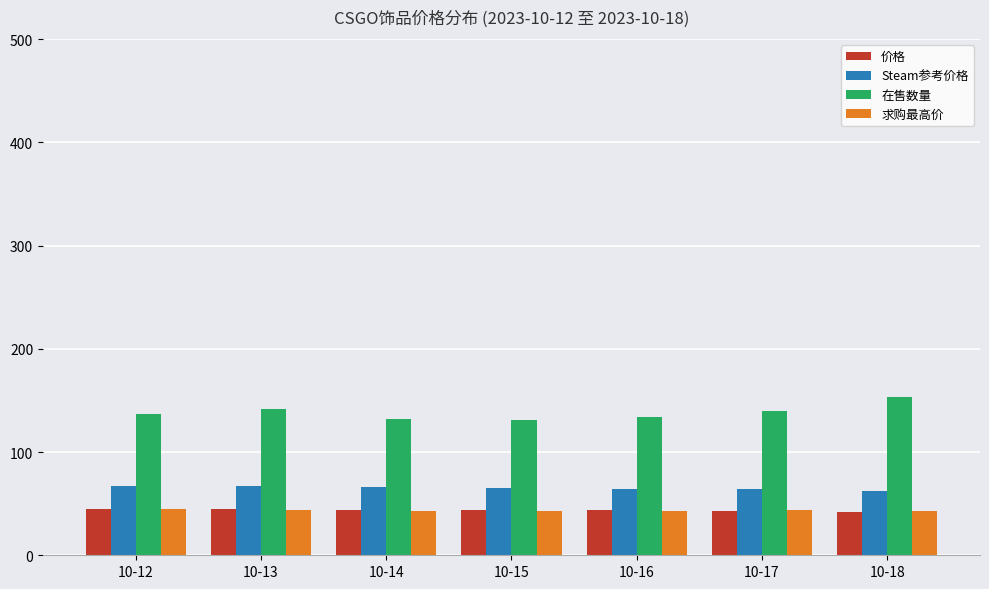

What is the value of the 在售数量 bar at the 7th from the left?

153.5